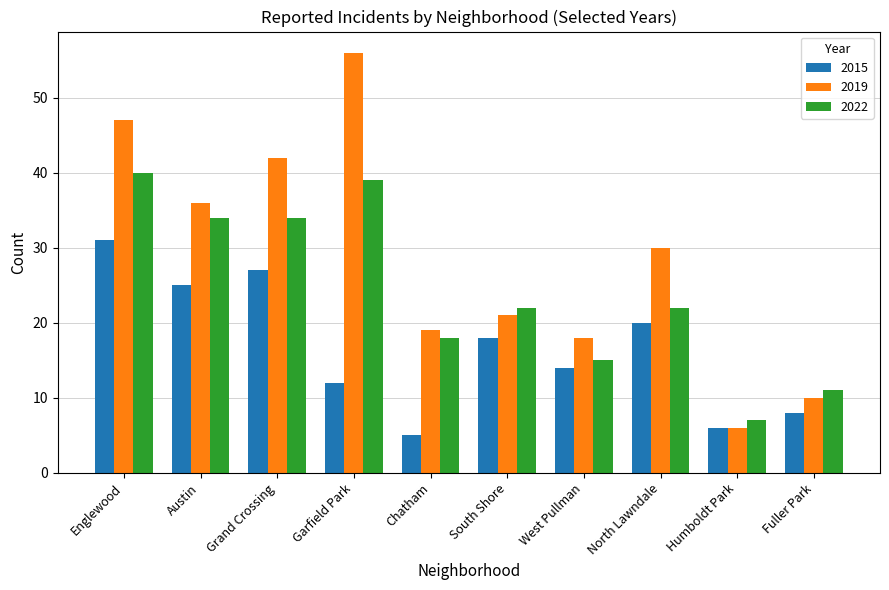

What are all the series names shown in the legend?

2015, 2019, 2022